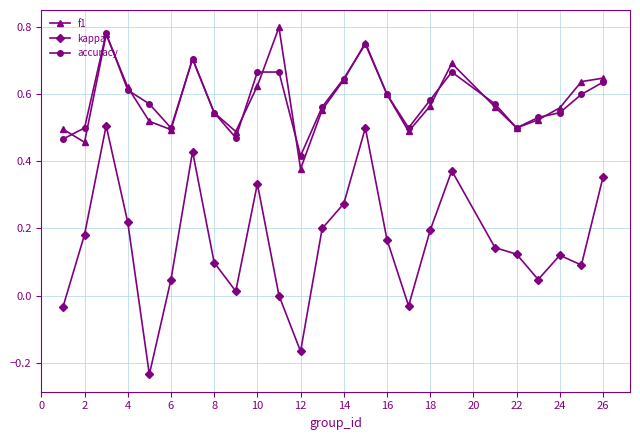

True or false: accuracy has more than 0 interior local peaks.

True